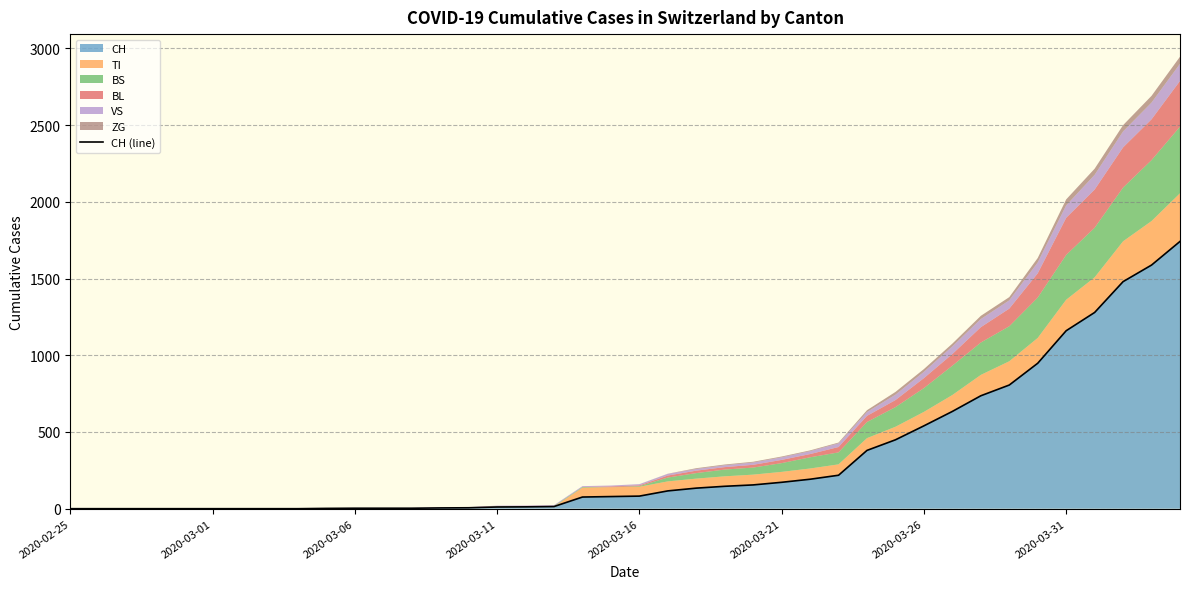

What value does the data have at 11?

3